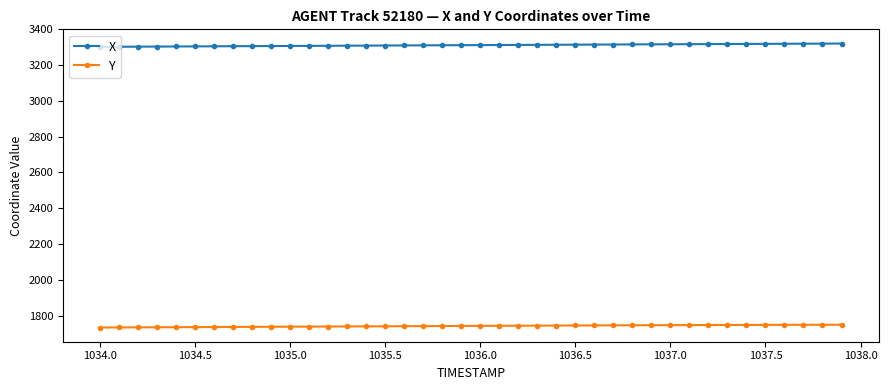

List the series in order of their peak value, highest first.

X, Y